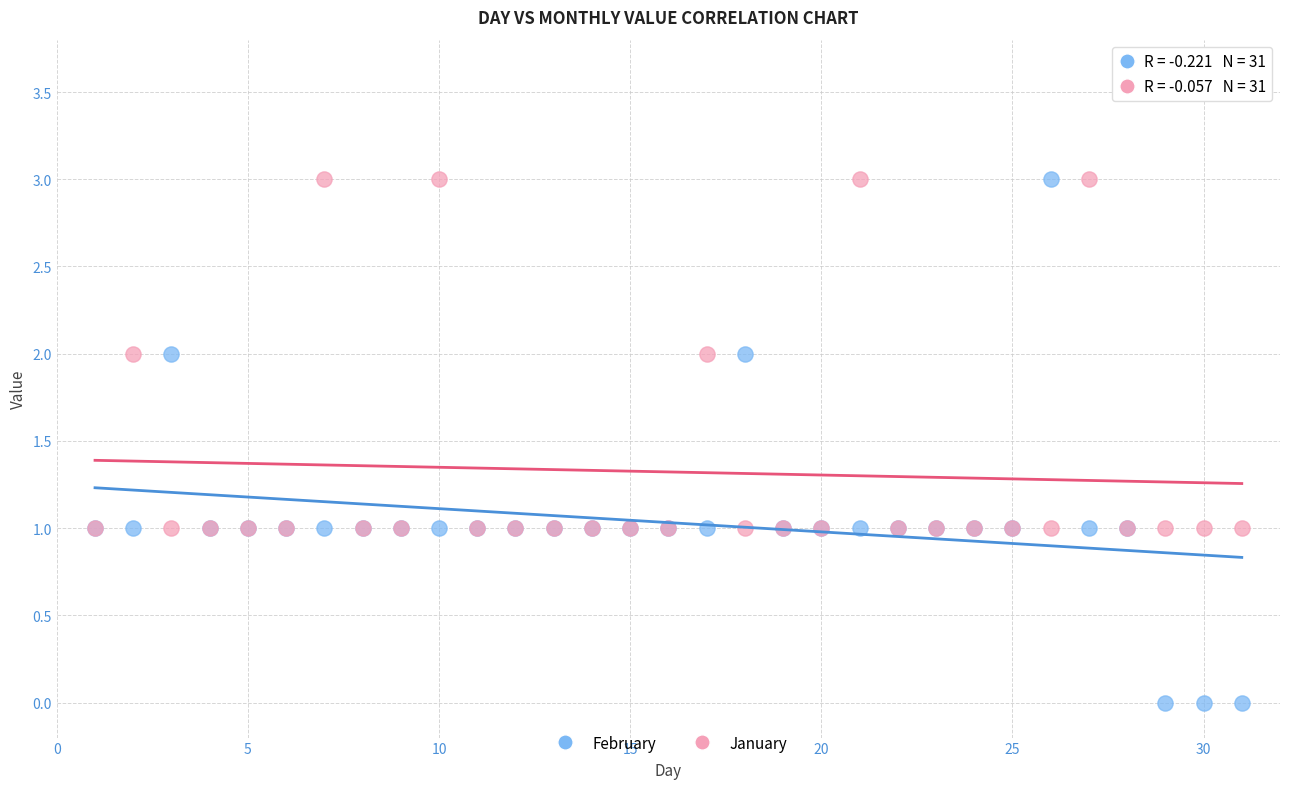

Which series reaches the minimum Y coordinate?

February